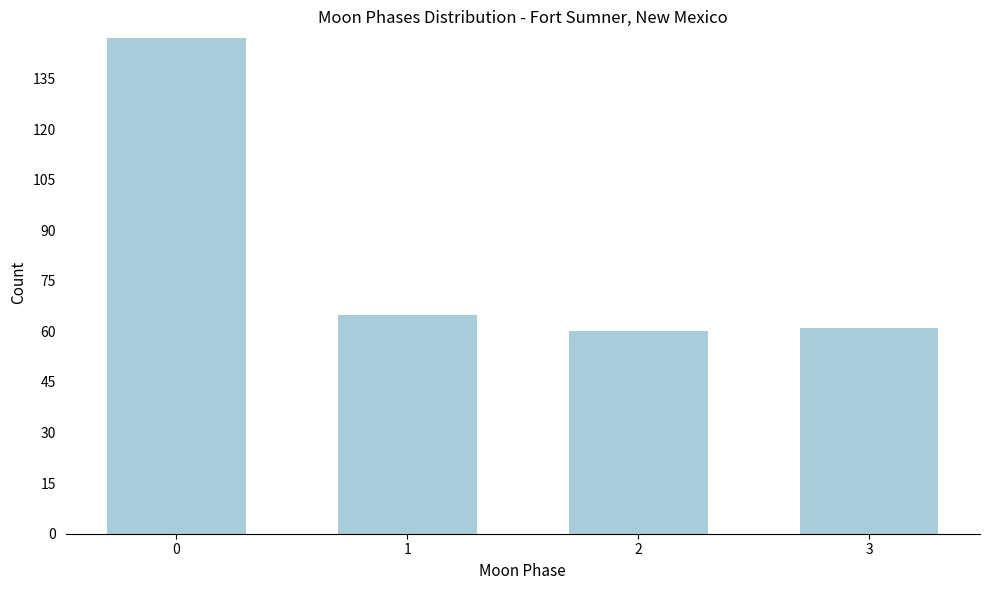

Reading left to right, what are all the values shown in this chart?

147	65	60	61